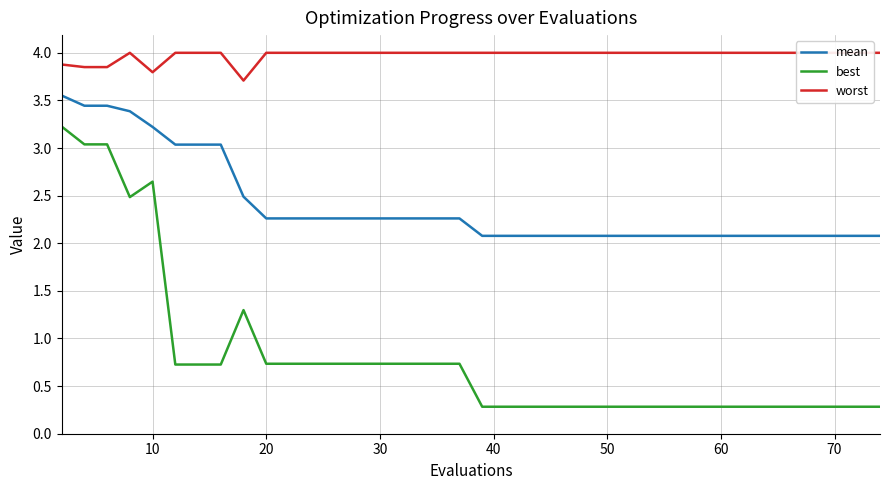

What is the difference between the maximum and minimum values in the best series?

2.9